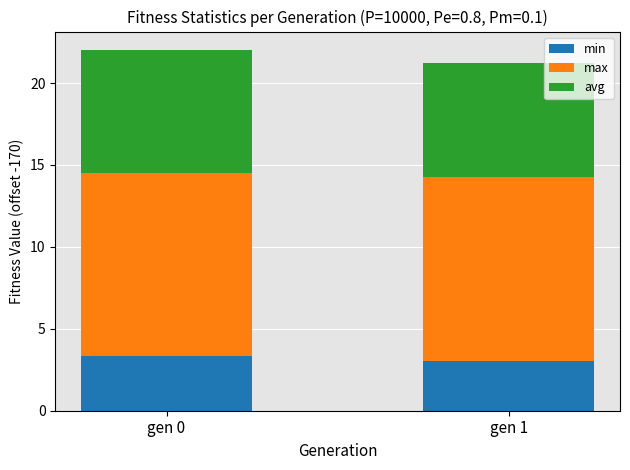

Is it true that min equals 4.4 at gen 0?

False